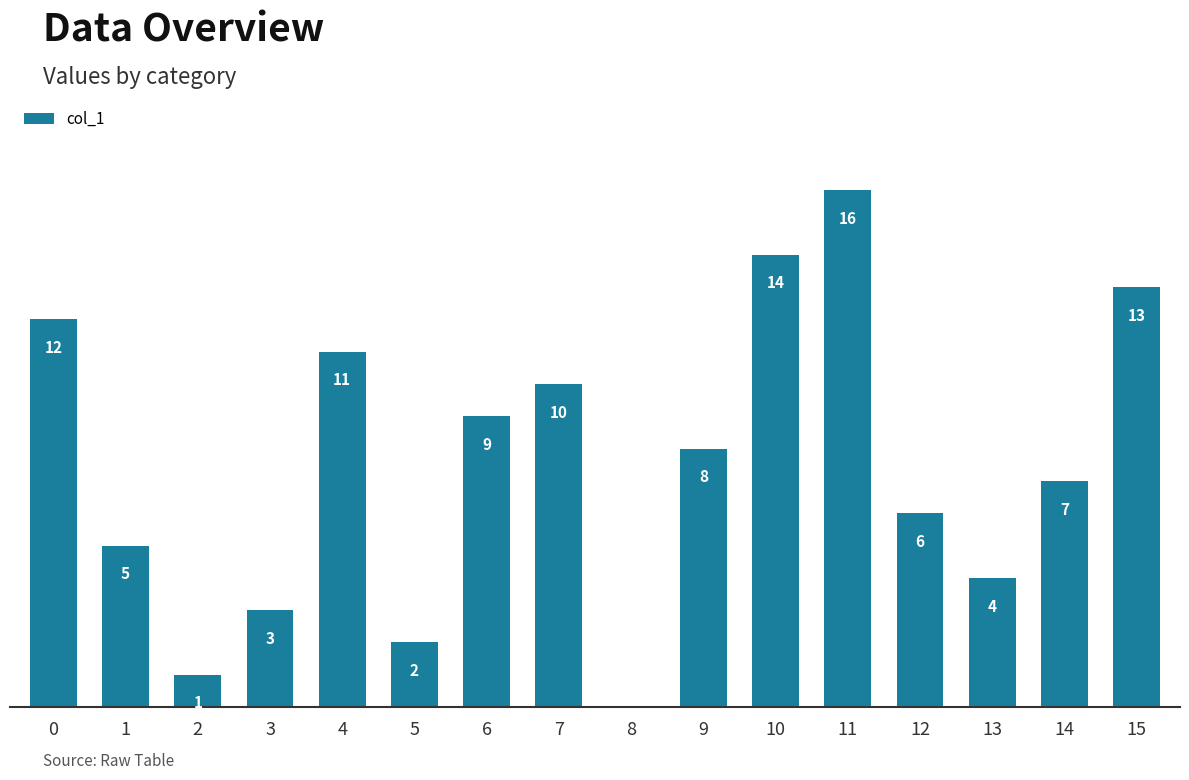

True or false: the data shows 14 at 6.

False